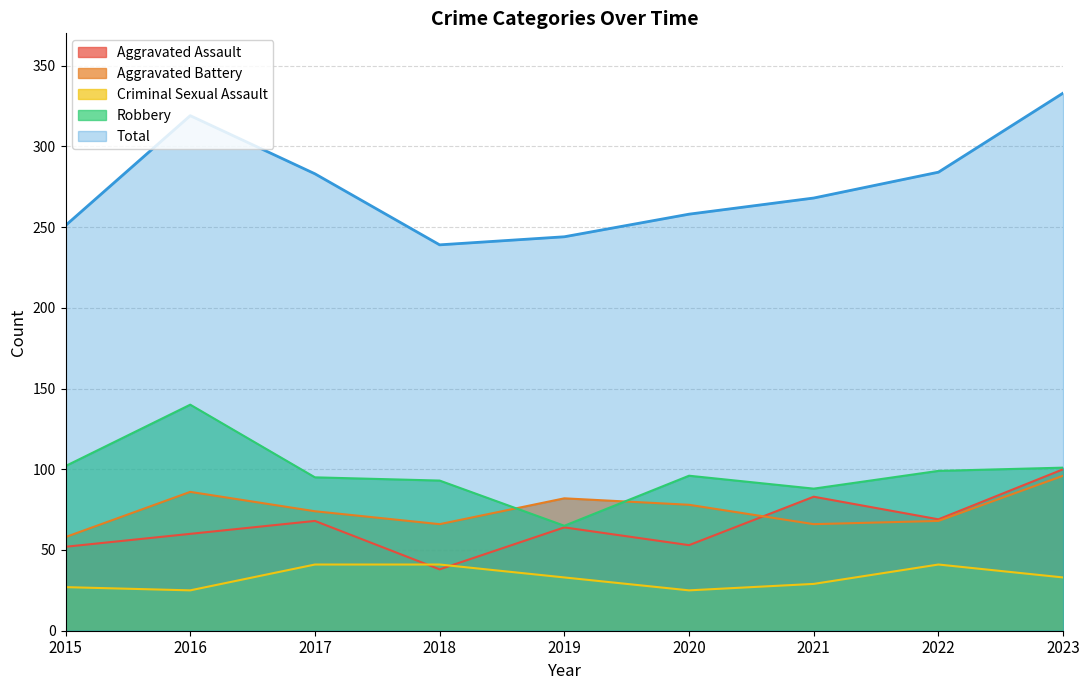

What is the difference between the second highest and second lowest values in the Robbery series?

14